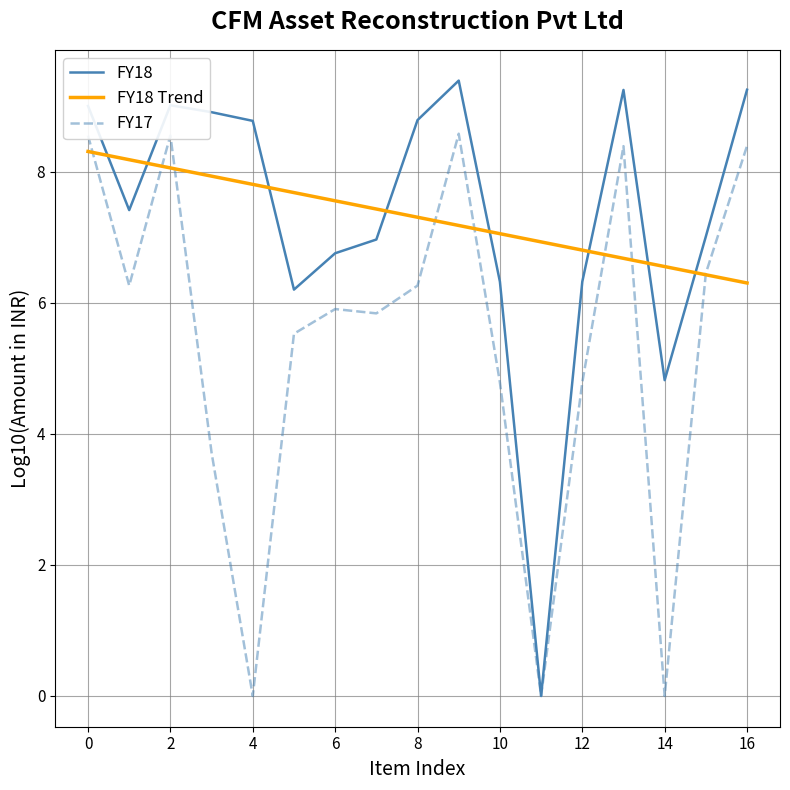

True or false: FY18 Trend and FY18 intersect in this chart.

True